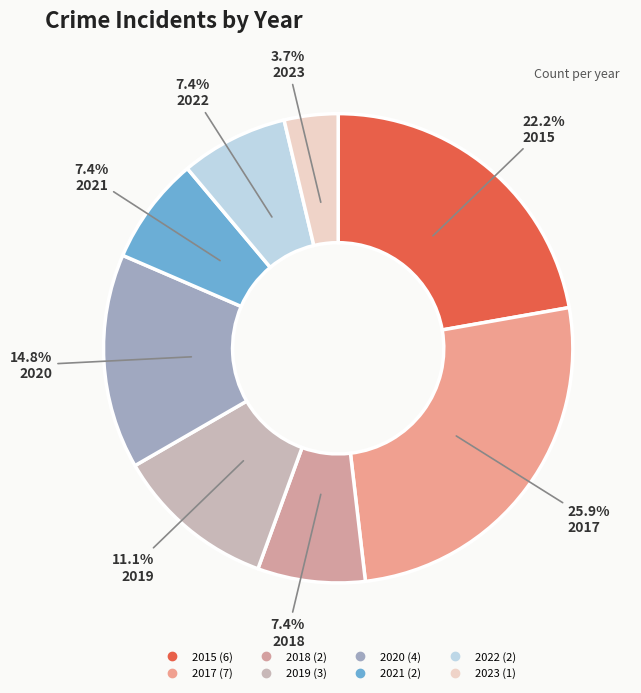

How many segments does this pie chart have?

8